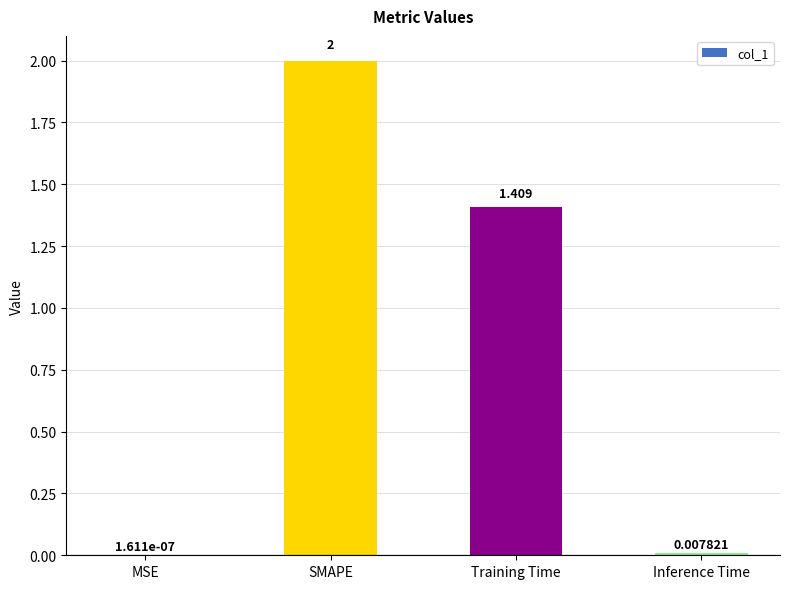

Count the number of values greater than 1.

2